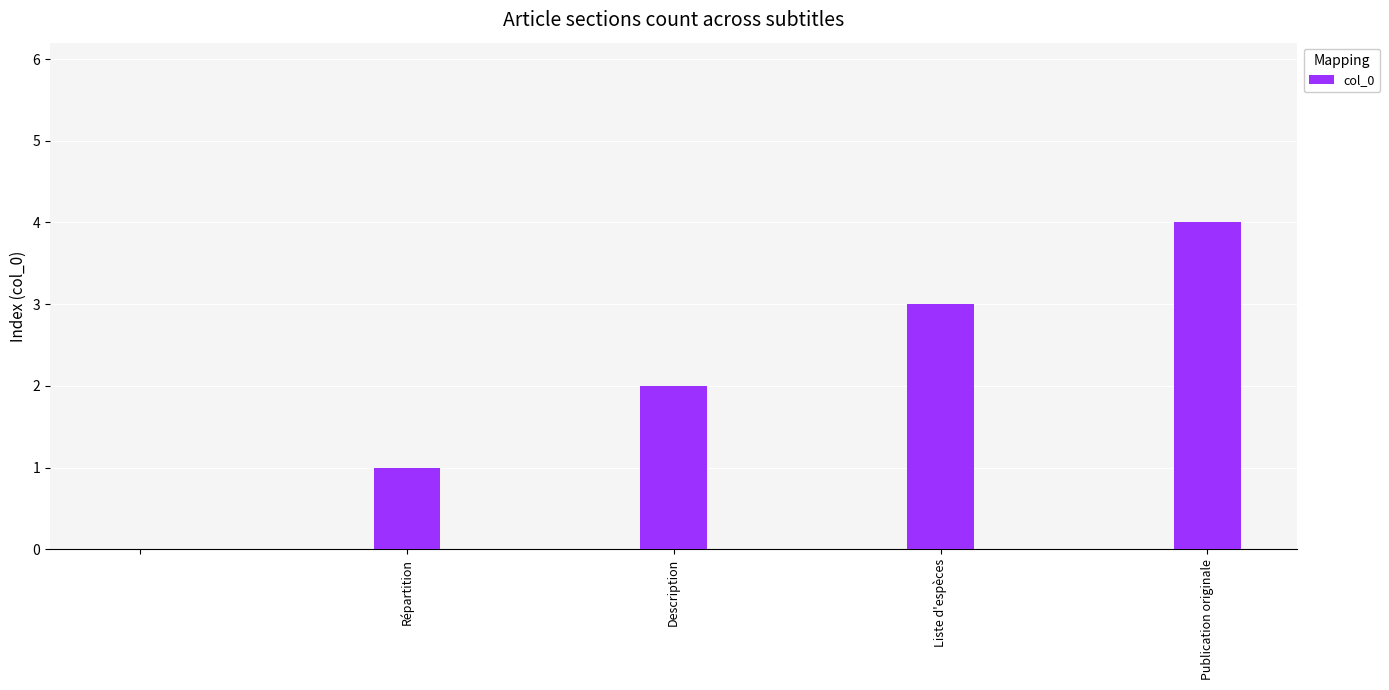

Are the bars horizontal?

No